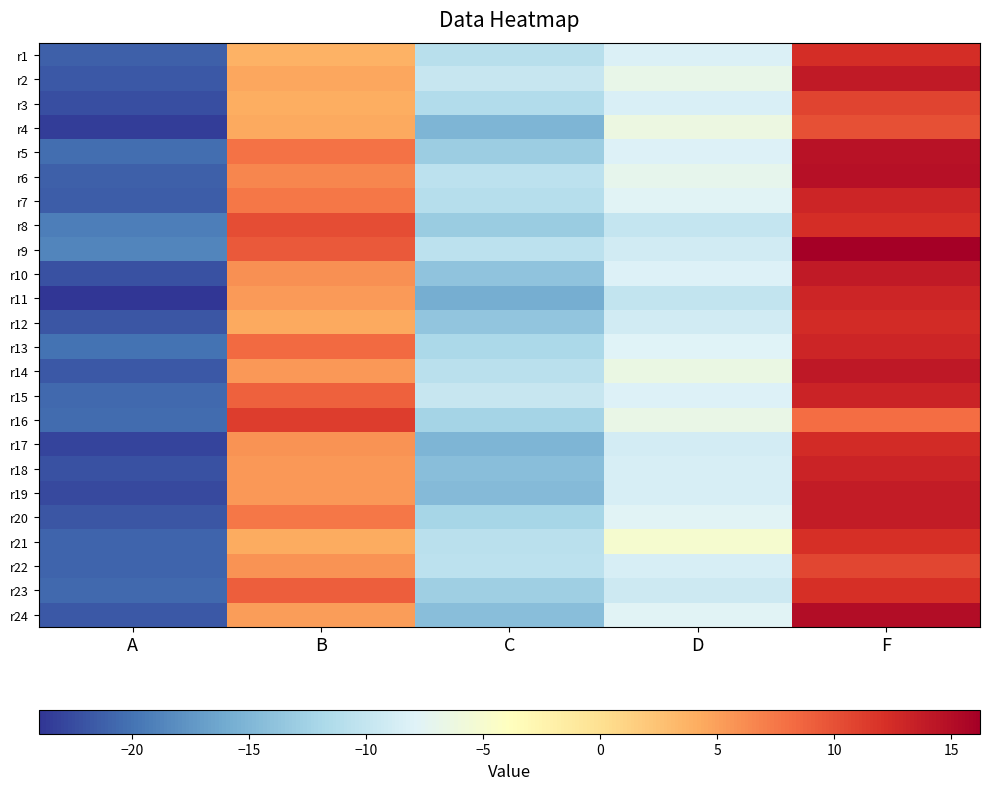

Reading left to right, what are all the values shown in this chart?

r1: A=-21.2	B=3.8	C=-10.8	D=-8.2	F=12.3
r2: A=-21.7	B=4.5	C=-9.8	D=-6.8	F=13.9
r3: A=-22.4	B=4.0	C=-11.3	D=-8.3	F=10.8
r4: A=-23.4	B=4.3	C=-15.1	D=-6.3	F=10.0
r5: A=-20.4	B=7.9	C=-12.9	D=-8.1	F=14.7
r6: A=-21.2	B=6.6	C=-10.6	D=-7.1	F=14.8
r7: A=-21.5	B=7.5	C=-11.0	D=-7.8	F=12.9
r8: A=-19.2	B=10.2	C=-13.0	D=-9.9	F=12.3
r9: A=-18.8	B=9.3	C=-10.6	D=-8.9	F=16.2
r10: A=-22.2	B=6.0	C=-13.9	D=-8.0	F=13.9
r11: A=-24.0	B=5.4	C=-15.8	D=-10.1	F=13.0
r12: A=-21.9	B=4.4	C=-13.6	D=-8.9	F=12.6
r13: A=-20.1	B=8.3	C=-11.9	D=-8.0	F=13.0
r14: A=-21.7	B=5.5	C=-10.7	D=-6.4	F=14.1
r15: A=-20.6	B=8.9	C=-9.8	D=-8.1	F=13.2
r16: A=-20.4	B=11.2	C=-12.3	D=-6.6	F=8.2
r17: A=-23.1	B=5.8	C=-15.2	D=-8.9	F=12.5
r18: A=-22.1	B=5.4	C=-14.3	D=-8.5	F=13.1
r19: A=-22.7	B=5.5	C=-14.7	D=-8.5	F=13.7
r20: A=-21.8	B=7.5	C=-12.1	D=-7.7	F=13.8
r21: A=-20.9	B=4.3	C=-10.7	D=-5.1	F=12.2
r22: A=-20.9	B=5.8	C=-10.6	D=-8.5	F=10.7
r23: A=-20.6	B=9.1	C=-12.7	D=-9.2	F=12.2
r24: A=-21.7	B=5.1	C=-14.3	D=-7.7	F=15.0